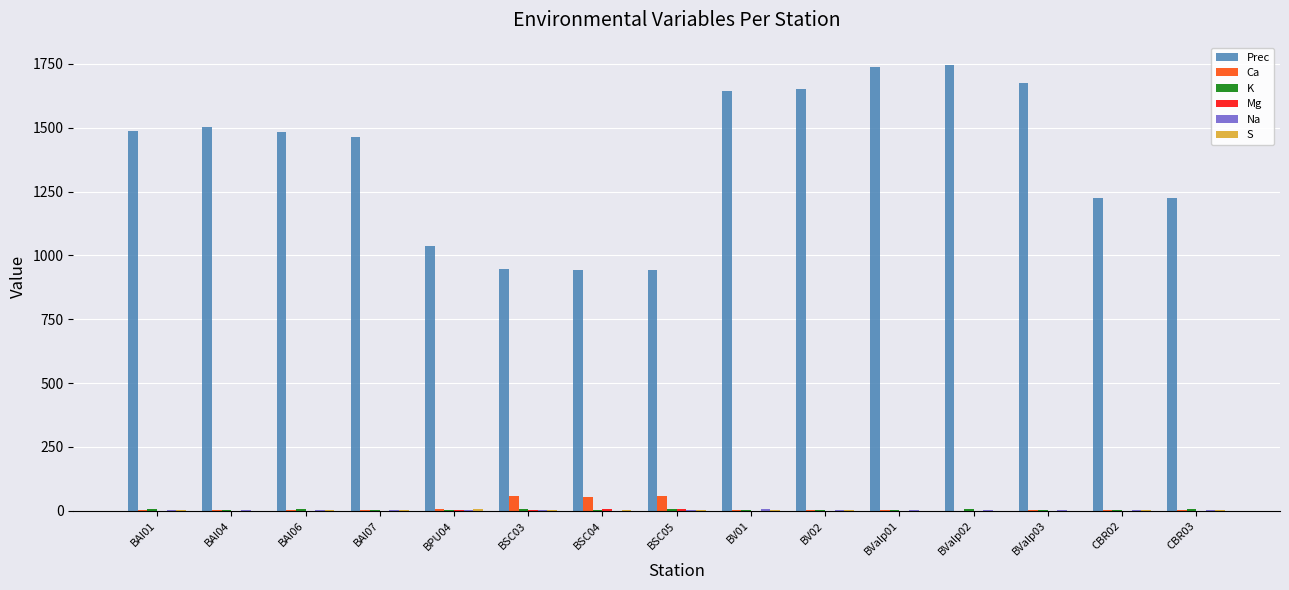

Which series has the largest total across all categories?

Prec